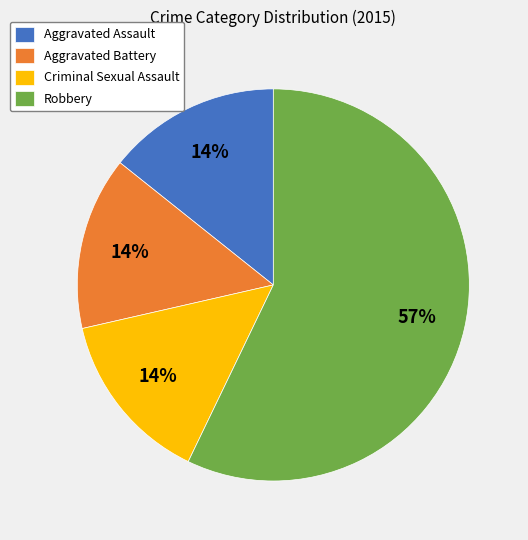

Is there a majority slice in this chart?

Yes